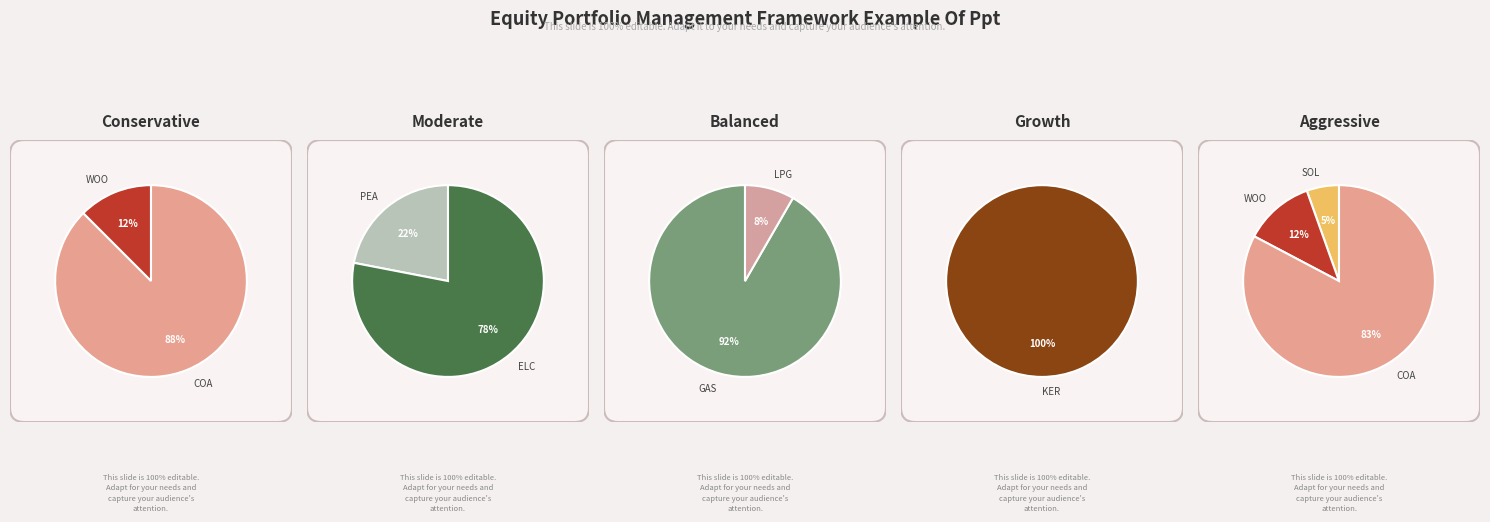

Is it true that FT-RSDLPG is 8% of the pie?

False